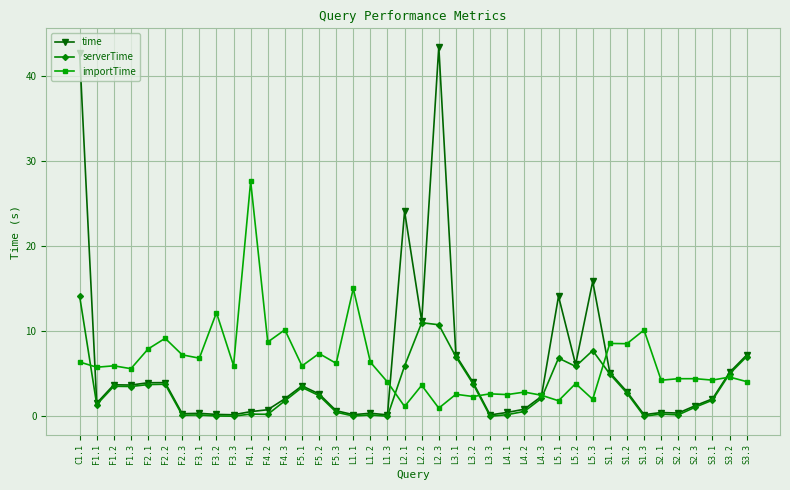

How many distinct data groups are displayed?

3